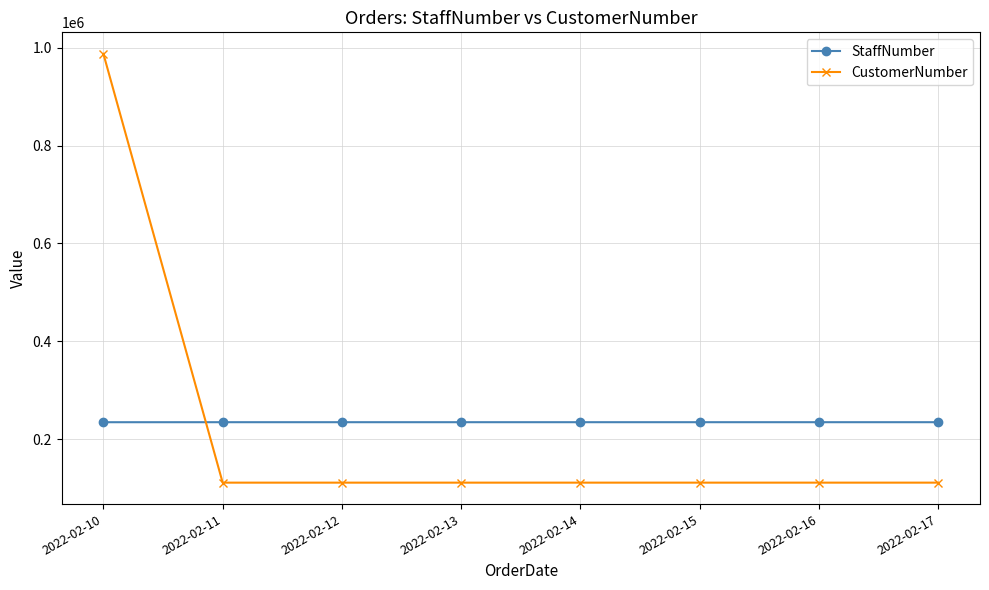

Where do StaffNumber and CustomerNumber first cross each other?

2022-02-10 and 2022-02-11